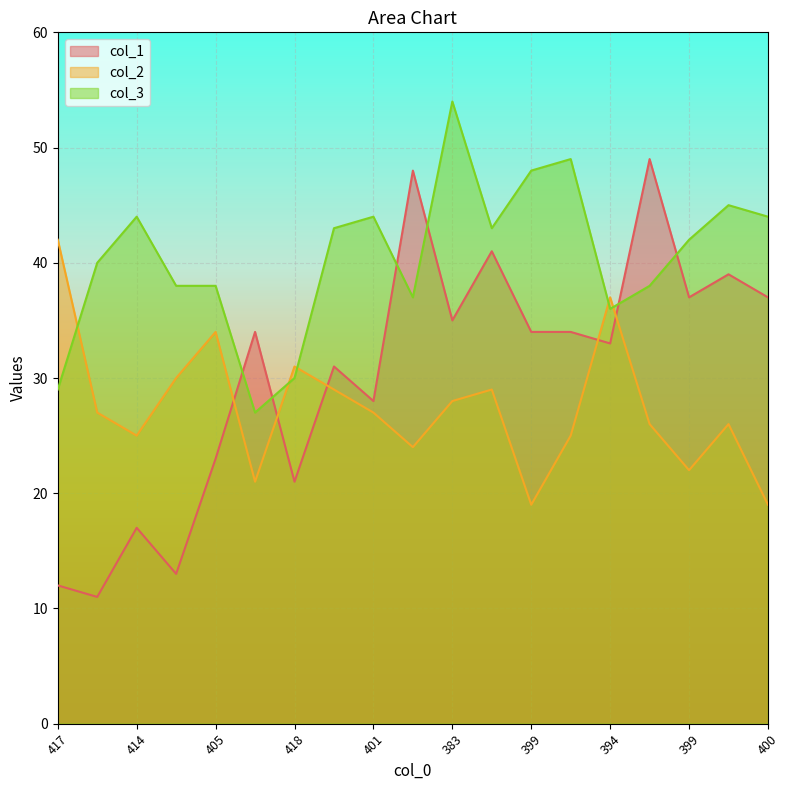

Which series ends up on top after the final intersection of col_3 and col_1?

col_3